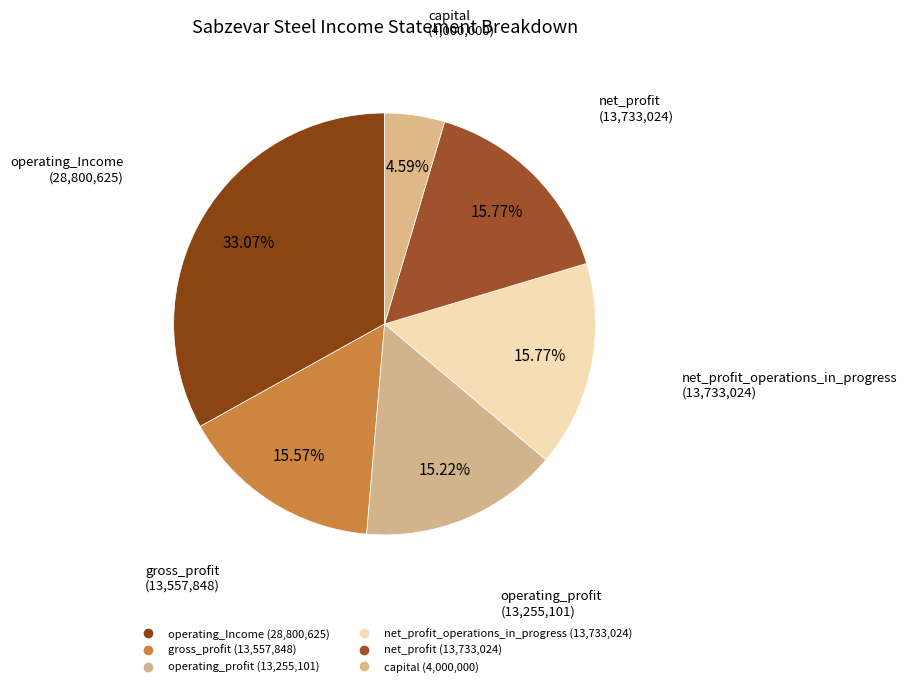

How many slices are in this pie chart?

6